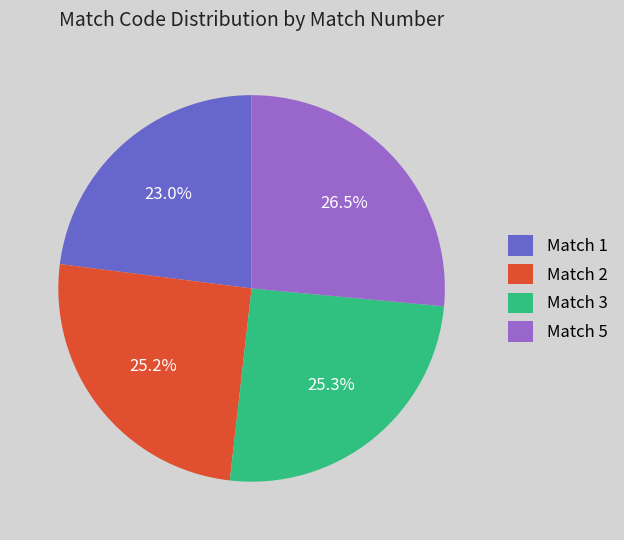

Is there any slice that represents more than half of the pie?

No